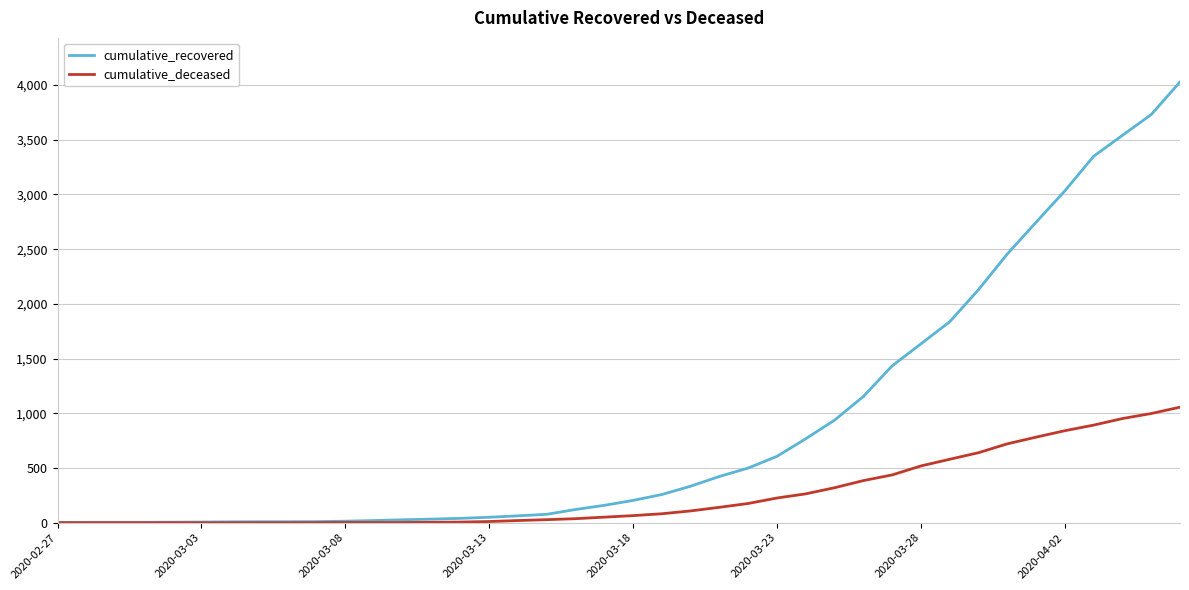

What is the difference between the maximum and minimum values in the cumulative_deceased series?

1056